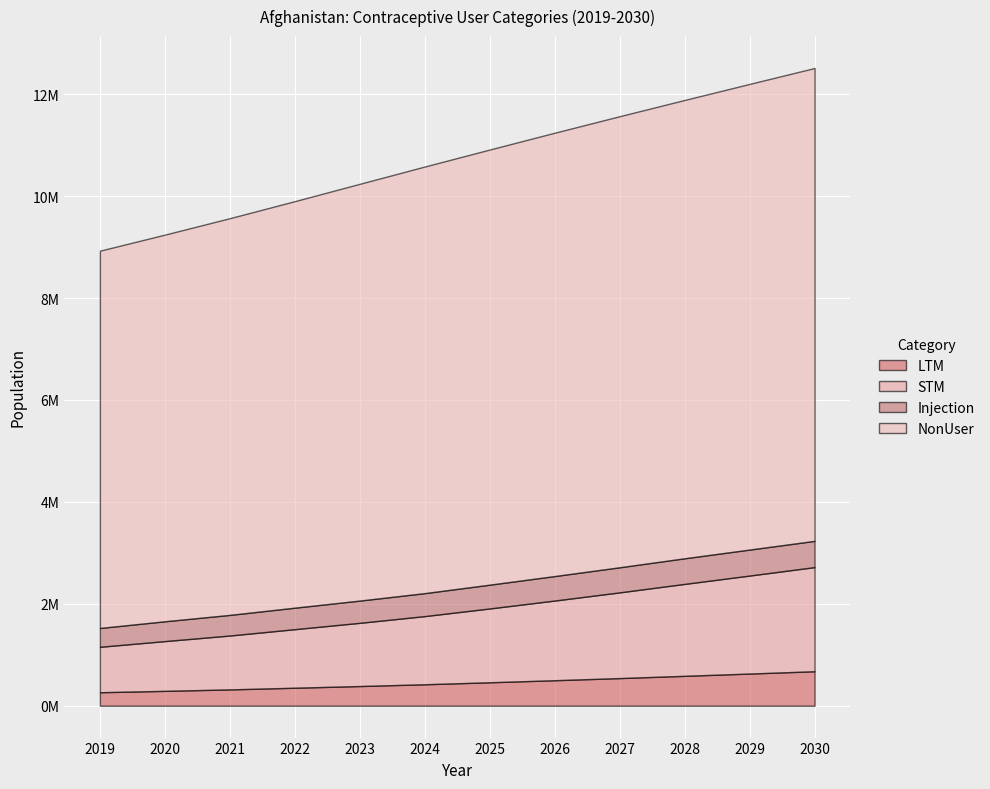

At how many categories does at least one series exceed 486606?

12